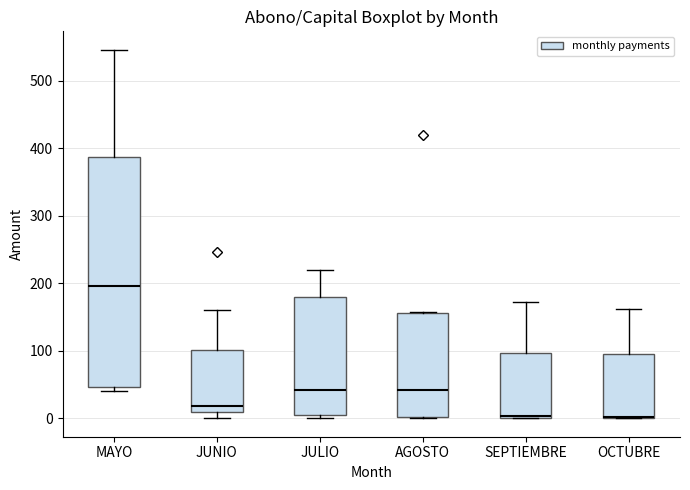

Reading left to right, read every box against the y-axis: the position of its median line, the range the box covers, and the ends of its whiskers. The values are not printed on the chart, so give them approximately, as read against the axis.

MAYO: median 200, box 50 to 390, whiskers 40 to 550
JUNIO: median 20, box 10 to 100, whiskers 0 to 160
JULIO: median 40, box 10 to 180, whiskers 0 to 220
AGOSTO: median 40, box 0 to 160, whiskers 0 to 160
SEPTIEMBRE: median 0 (just above the box's lower edge), box 0 to 100, whiskers 0 to 170
OCTUBRE: median 0 (drawn on the box's lower edge), box 0 to 100, whiskers 0 to 160